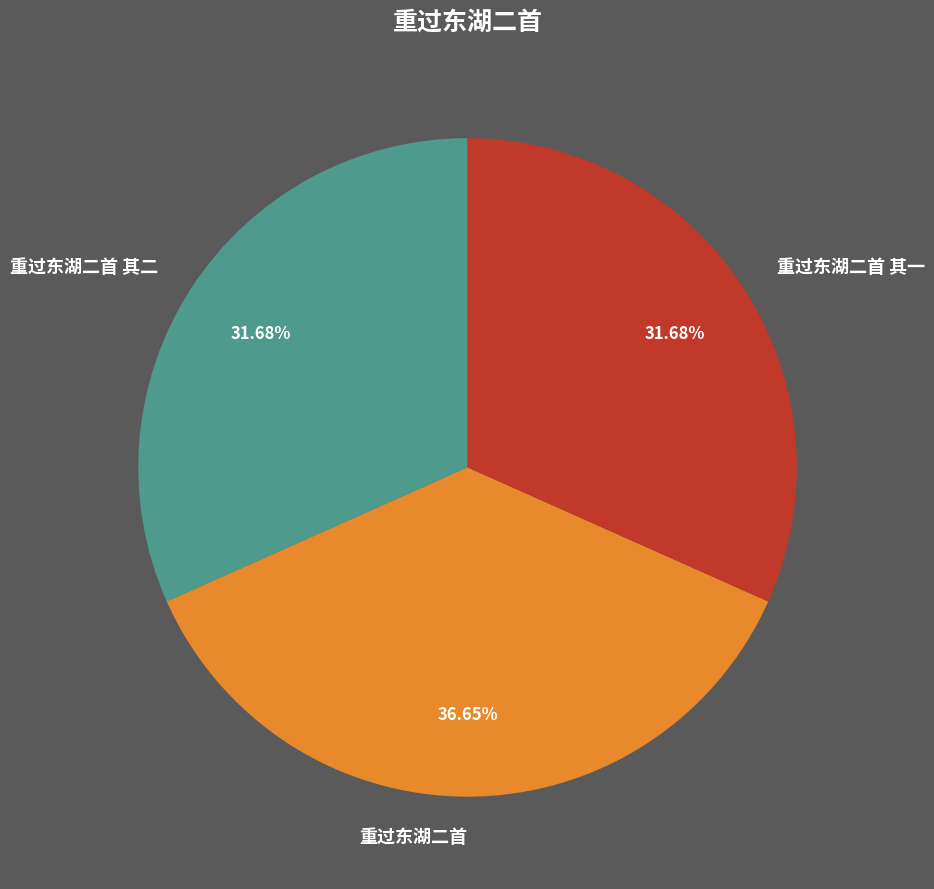

Approximately how many times larger is the value at 重过东湖二首 compared to 重过东湖二首 其二?

1.2